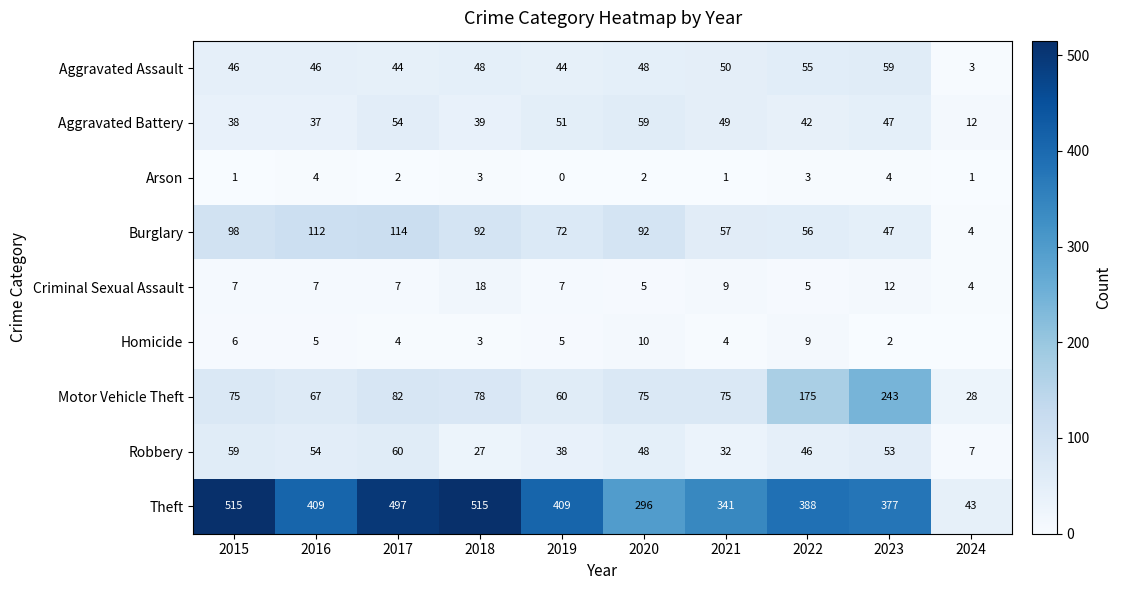

Which category has the lowest value in the Robbery series?

2024